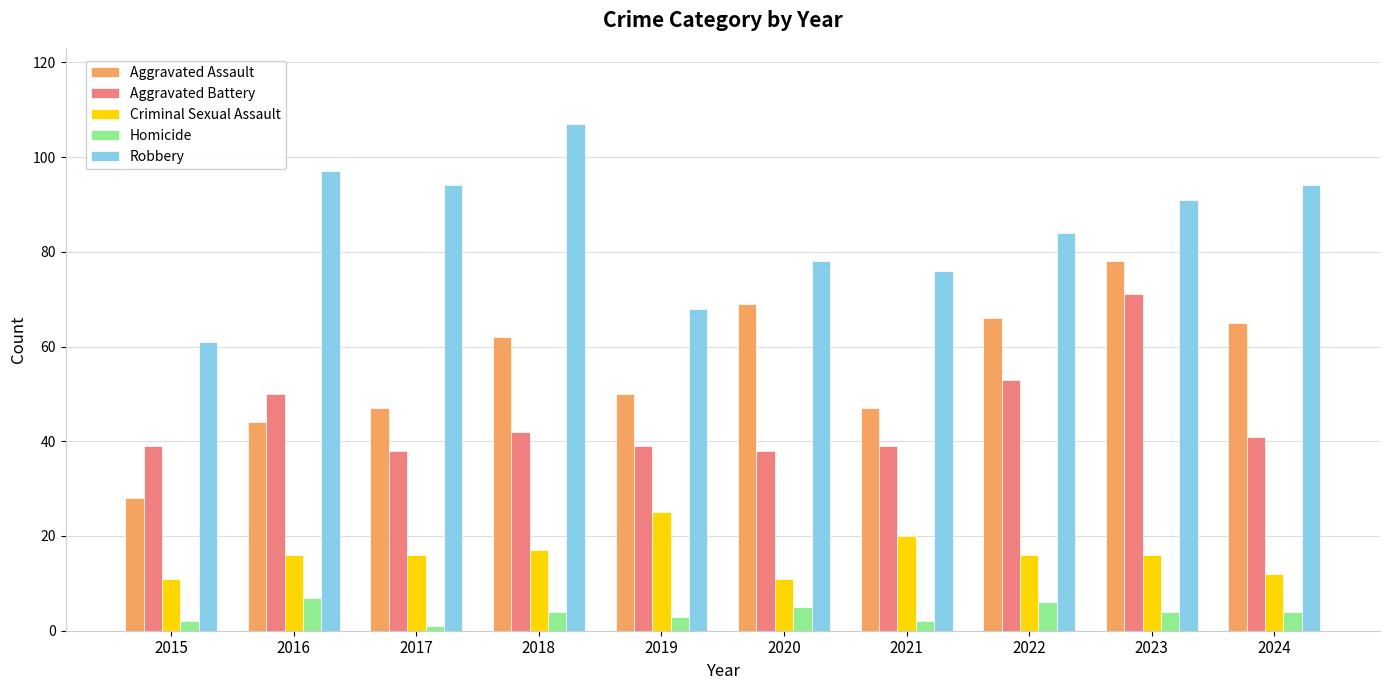

How many bars are there in total?

50